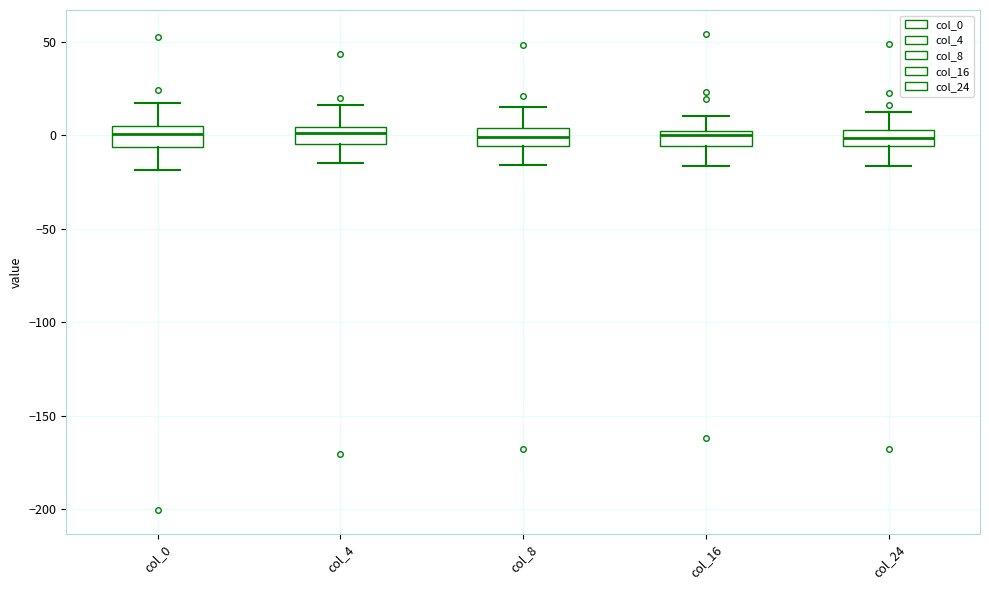

Reading left to right, transcribe this box plot: for each box, give where its median line is, the range the box spans, and where its two whiskers end, as read against the y-axis. The values are not printed on the chart, so give them approximately, as read against the axis.

col_0: median 0, box -5 to 5, whiskers -20 to 15
col_4: median 0, box -5 to 5, whiskers -15 to 15
col_8: median 0, box -5 to 5, whiskers -15 to 15
col_16: median 0 (just below the box's upper edge), box -5 to 0, whiskers -15 to 10
col_24: median 0, box -5 to 5, whiskers -15 to 10